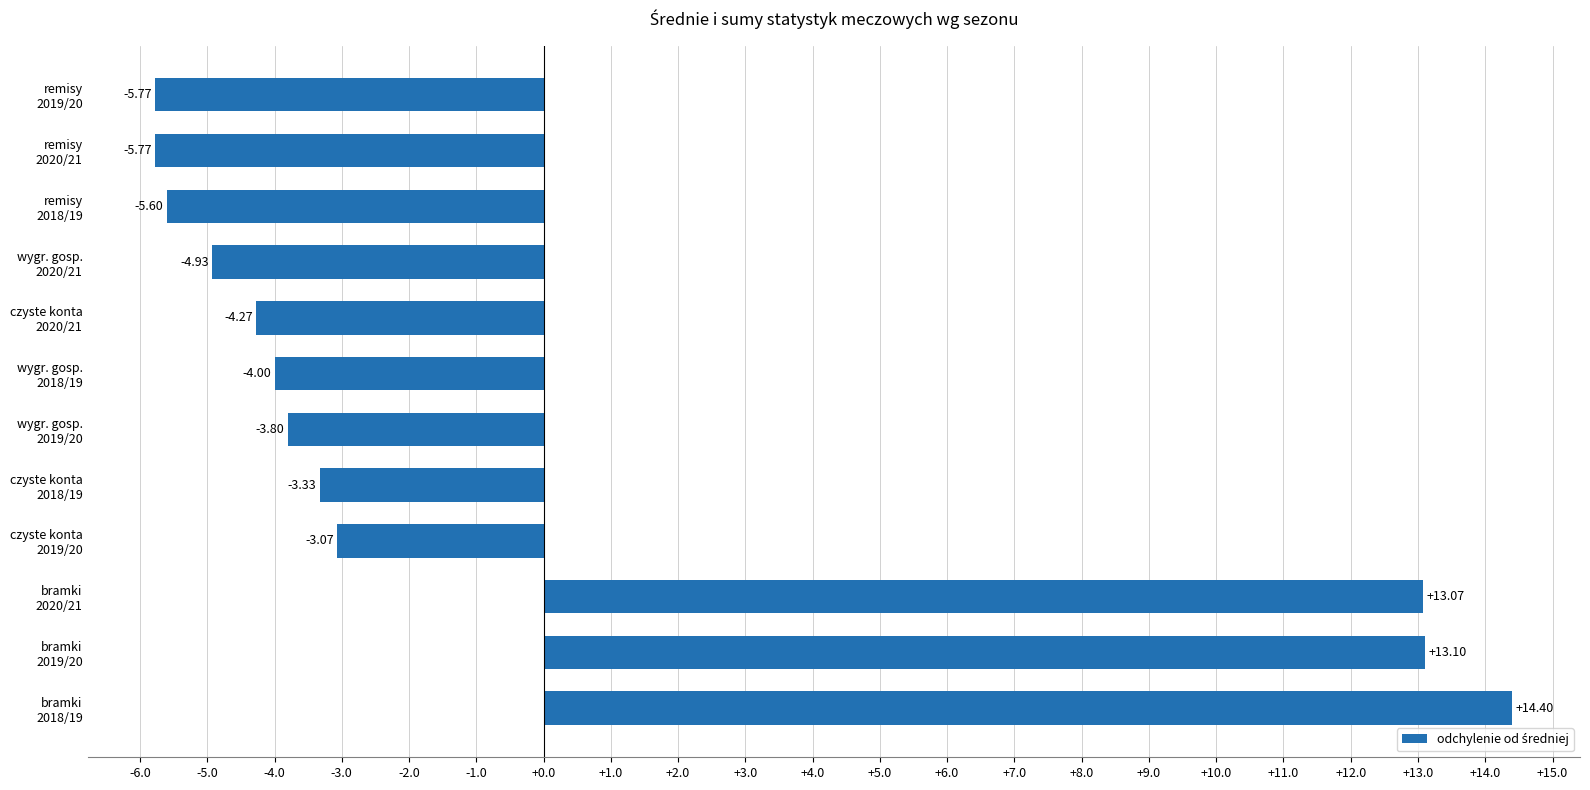

What is the difference between the second highest and minimum values?

18.9